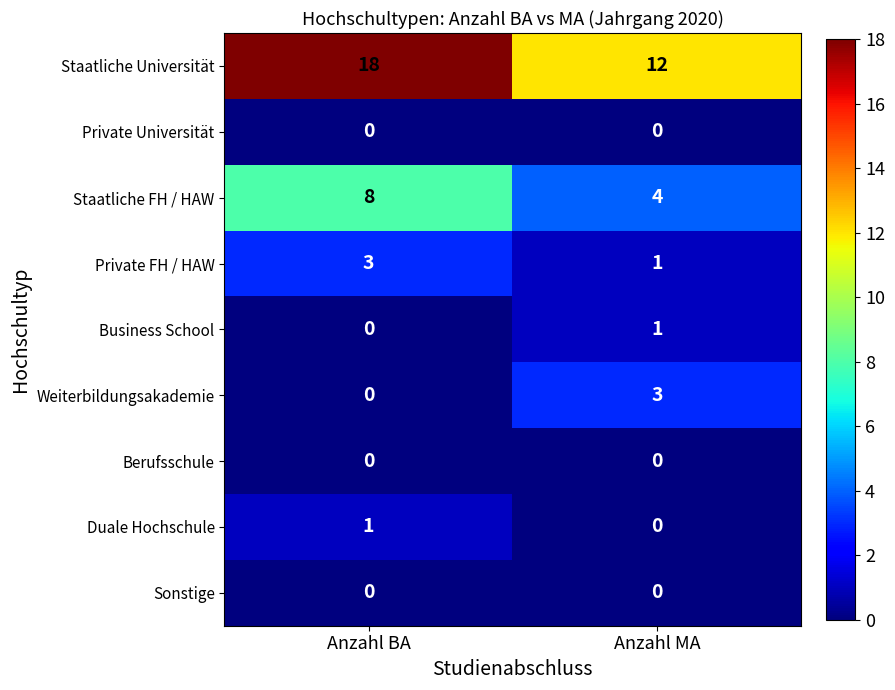

Reading left to right, transcribe all the data shown in this chart.

Staatliche Universität: Anzahl BA=18	Anzahl MA=12
Private Universität: Anzahl BA=0	Anzahl MA=0
Staatliche FH / HAW: Anzahl BA=8	Anzahl MA=4
Private FH / HAW: Anzahl BA=3	Anzahl MA=1
Business School: Anzahl BA=0	Anzahl MA=1
Weiterbildungsakademie: Anzahl BA=0	Anzahl MA=3
Berufsschule: Anzahl BA=0	Anzahl MA=0
Duale Hochschule: Anzahl BA=1	Anzahl MA=0
Sonstige: Anzahl BA=0	Anzahl MA=0